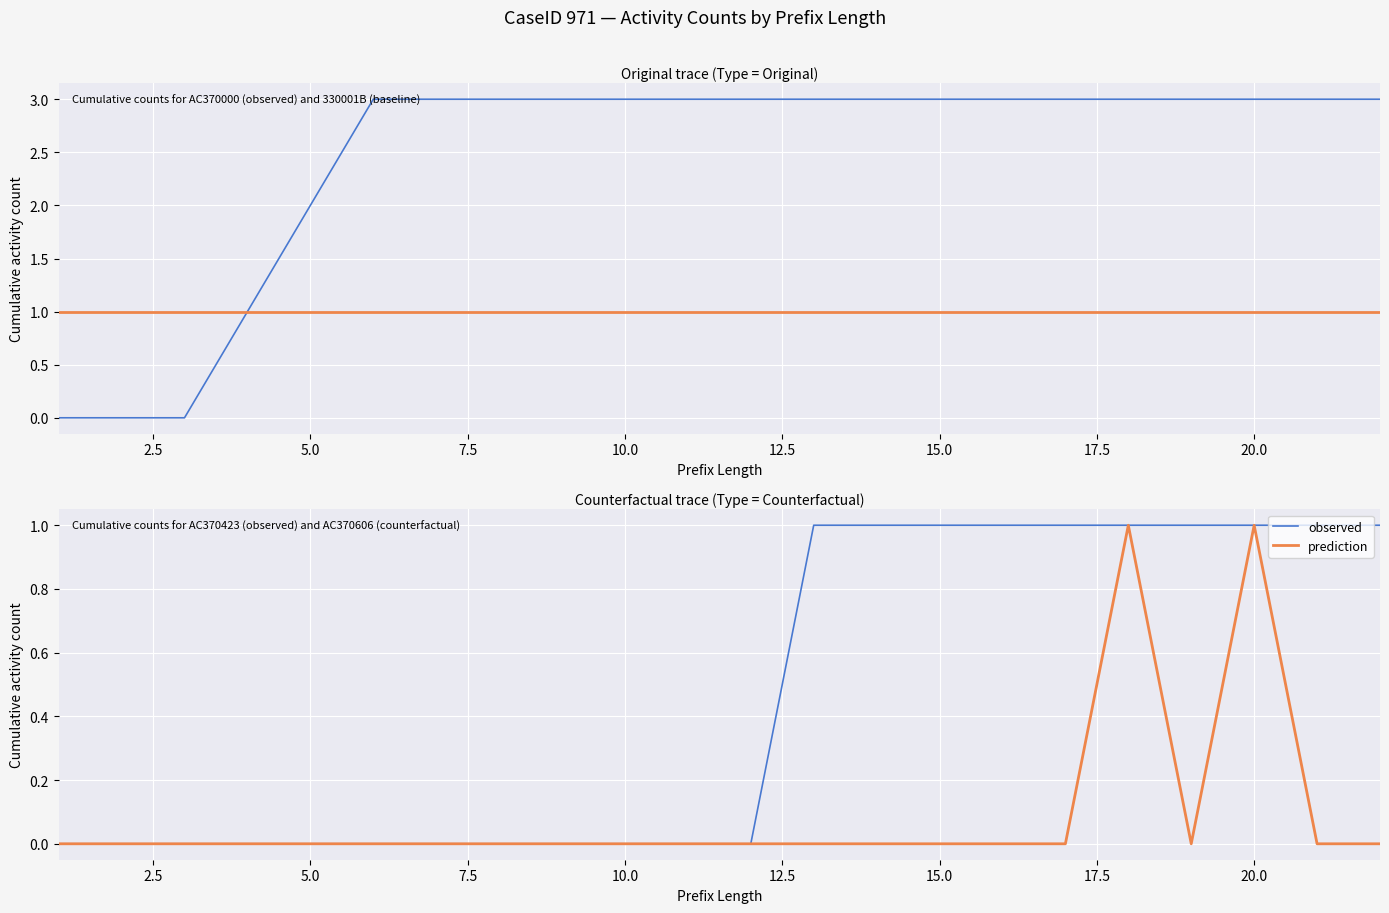

Rank the series at 7.5 from lowest to highest value.

observed, prediction